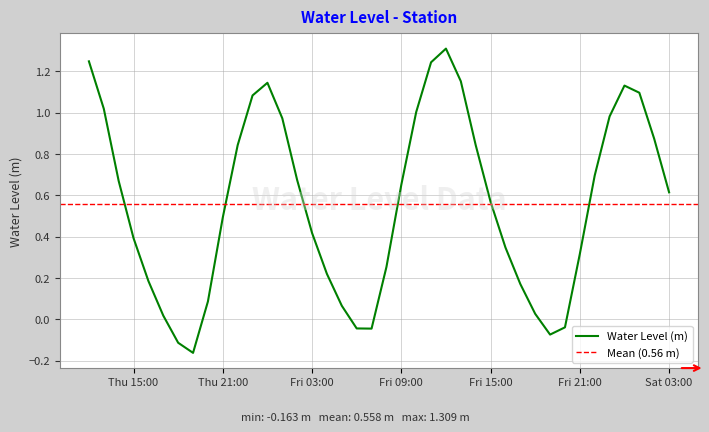

What is the sum of all values?

22.3